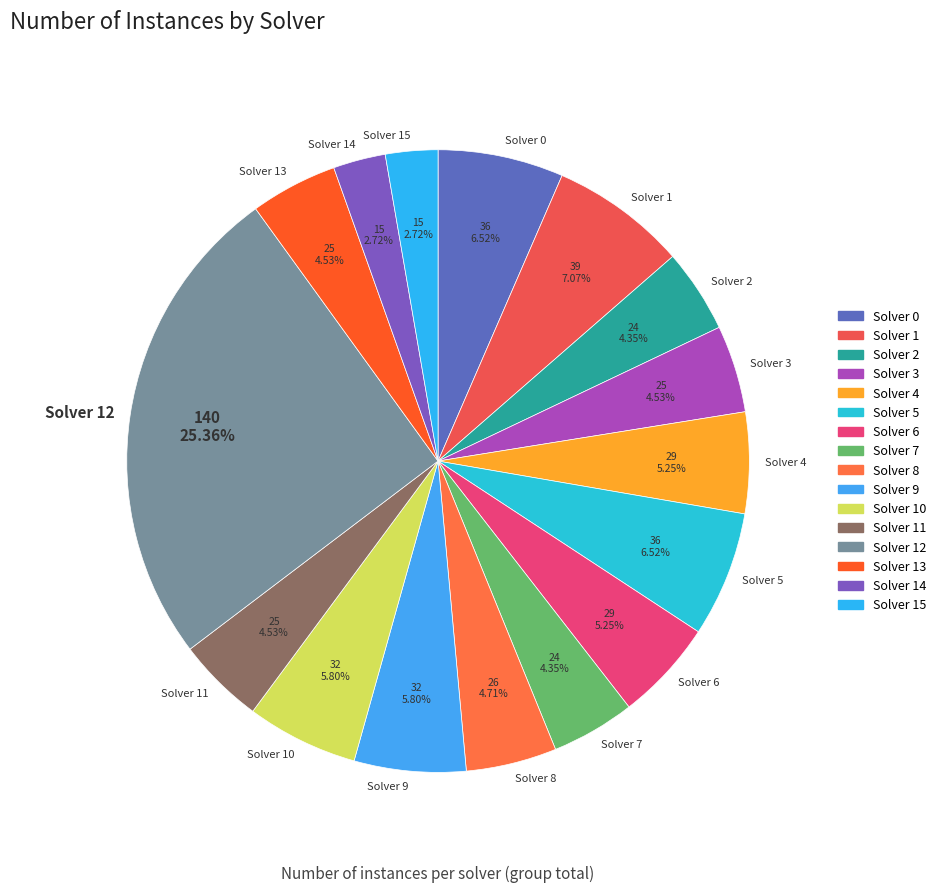

To the nearest percent, what is the difference between the Solver 9 and Solver 3 slice percentages?

1%